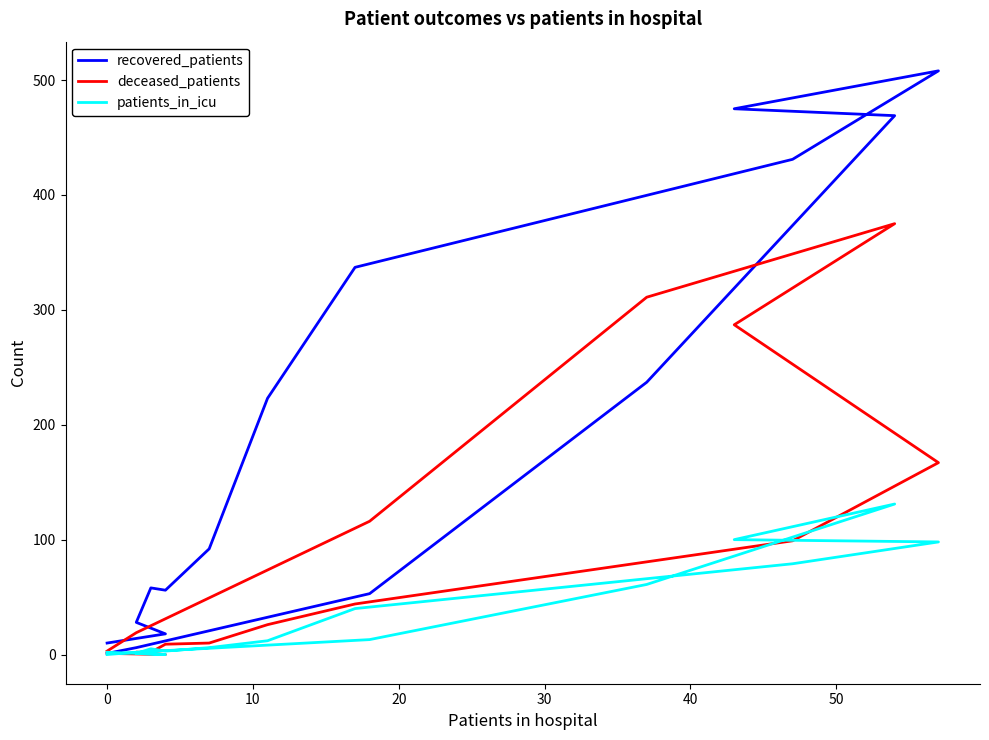

Does the chart display data point markers on the line(s)?

No